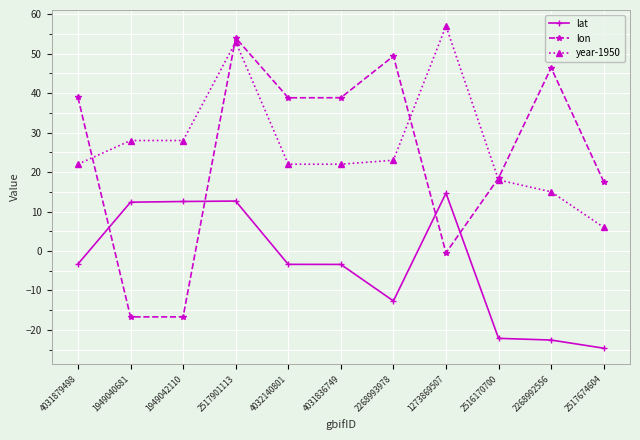

What is the difference between the highest and lowest values at 2268993978?

62.1